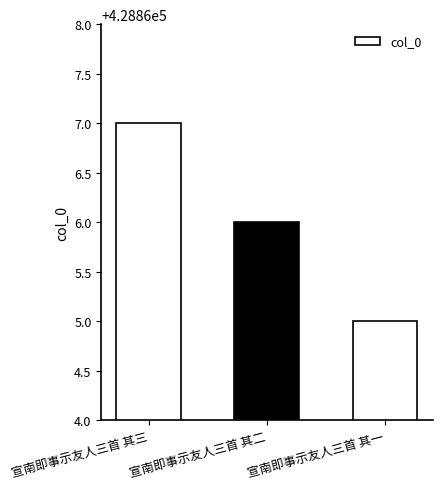

What is the difference between the values at 宣南即事示友人三首 其二 and 宣南即事示友人三首 其三?

1